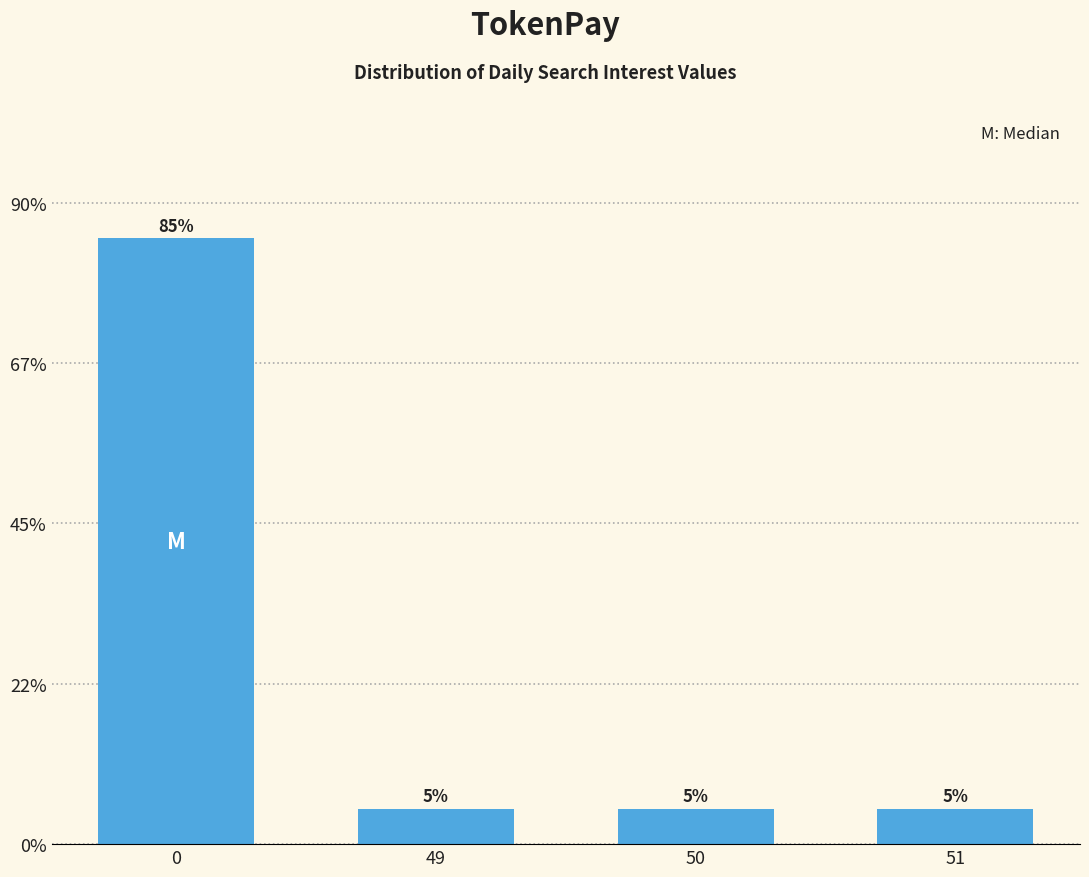

Reading left to right, what are all the values shown in this chart?

85	5	5	5